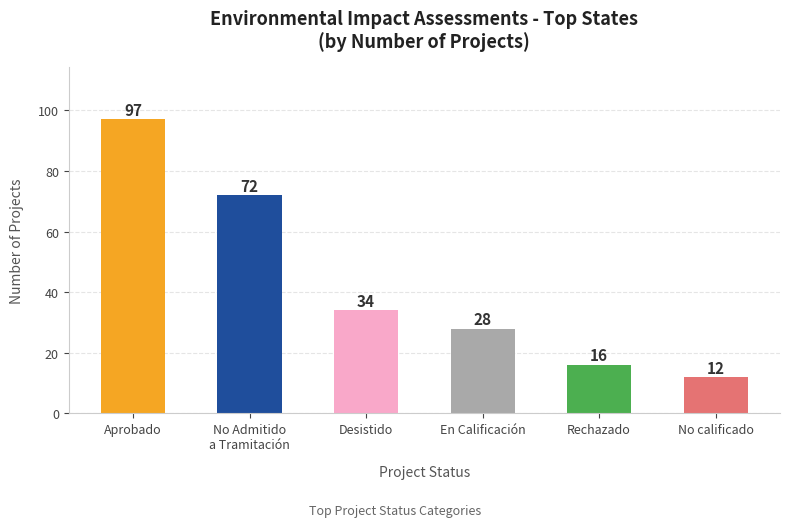

What is the change in value from Desistido to En Calificación?

-6